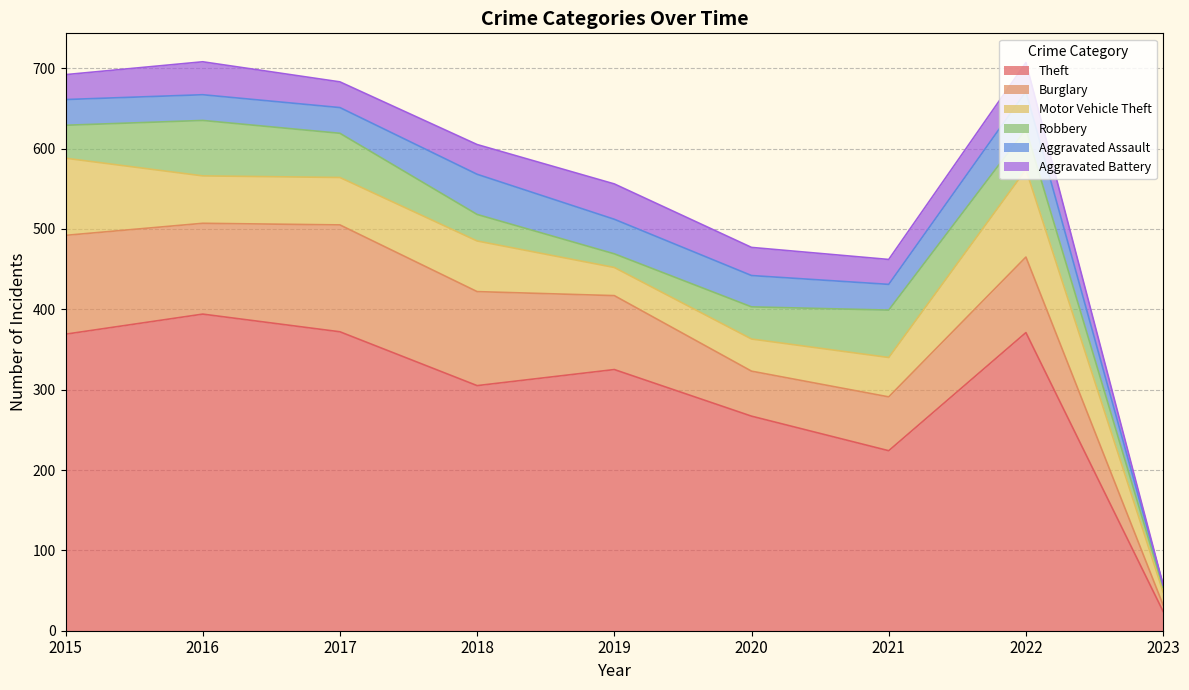

Which series has the largest range (max minus min)?

Theft